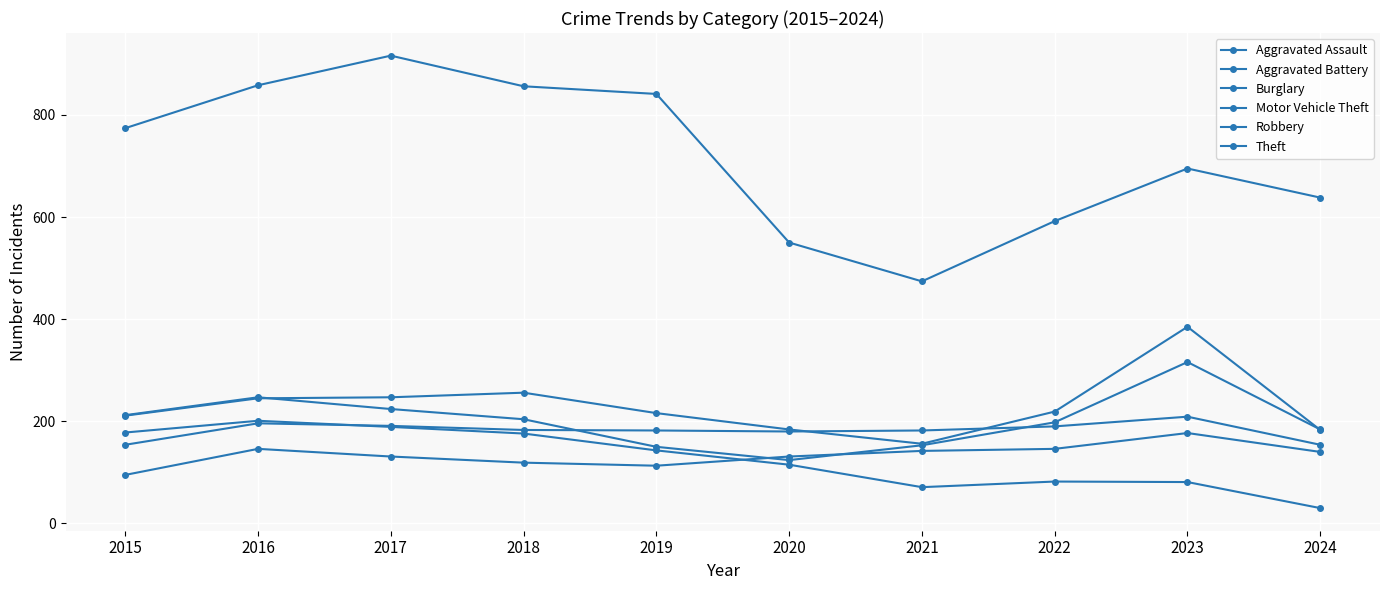

Count the number of data series in this chart.

6